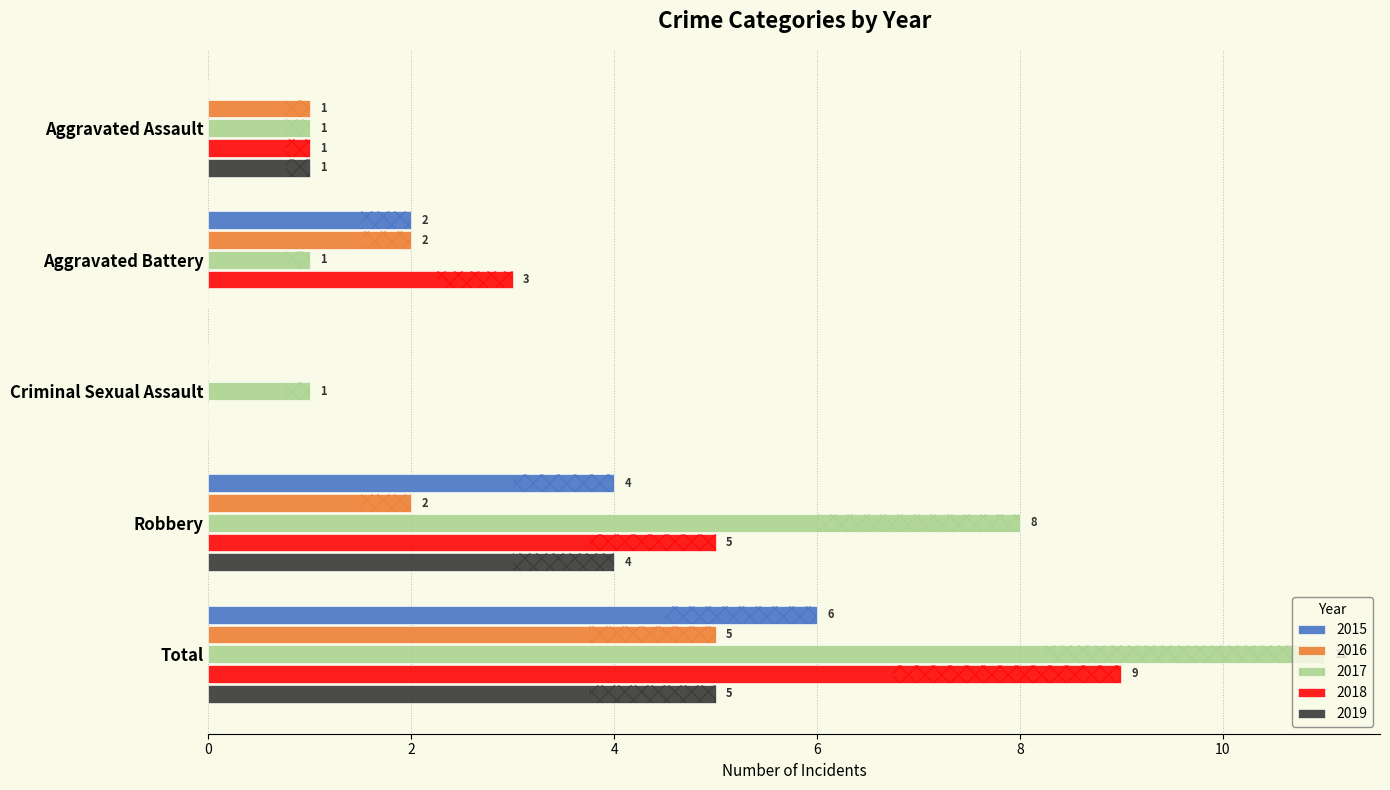

True or false: 2015 has a value of 6 at Robbery.

False